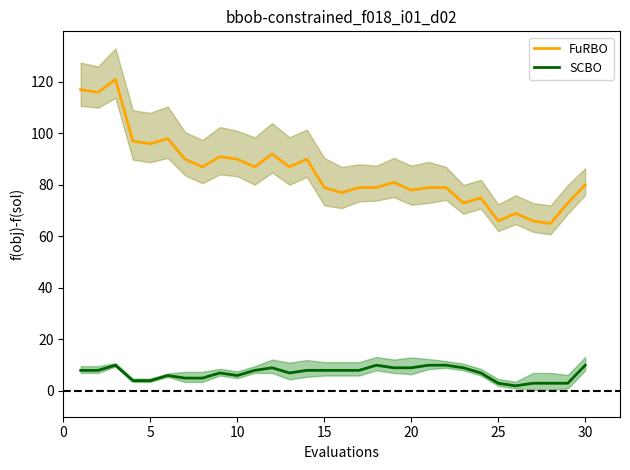

What is the maximum value for FuRBO?

121